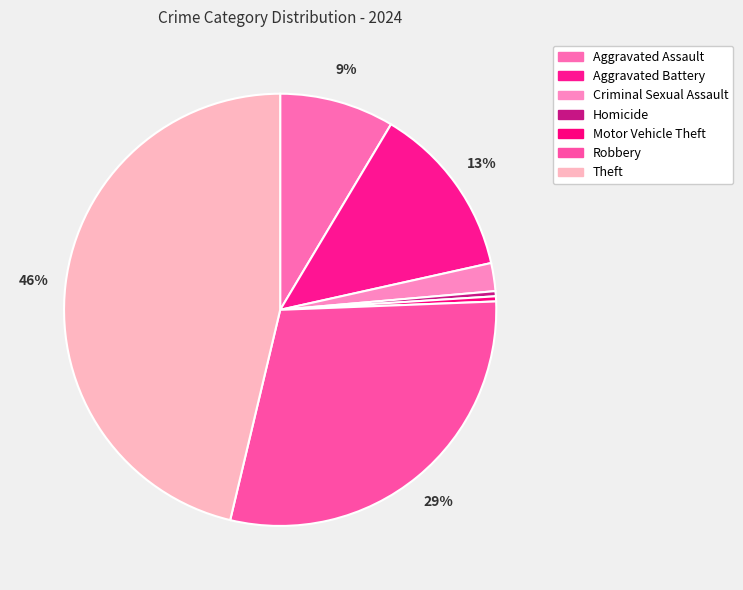

To the nearest percent, what is the combined percentage of Aggravated Battery and Theft?

59%